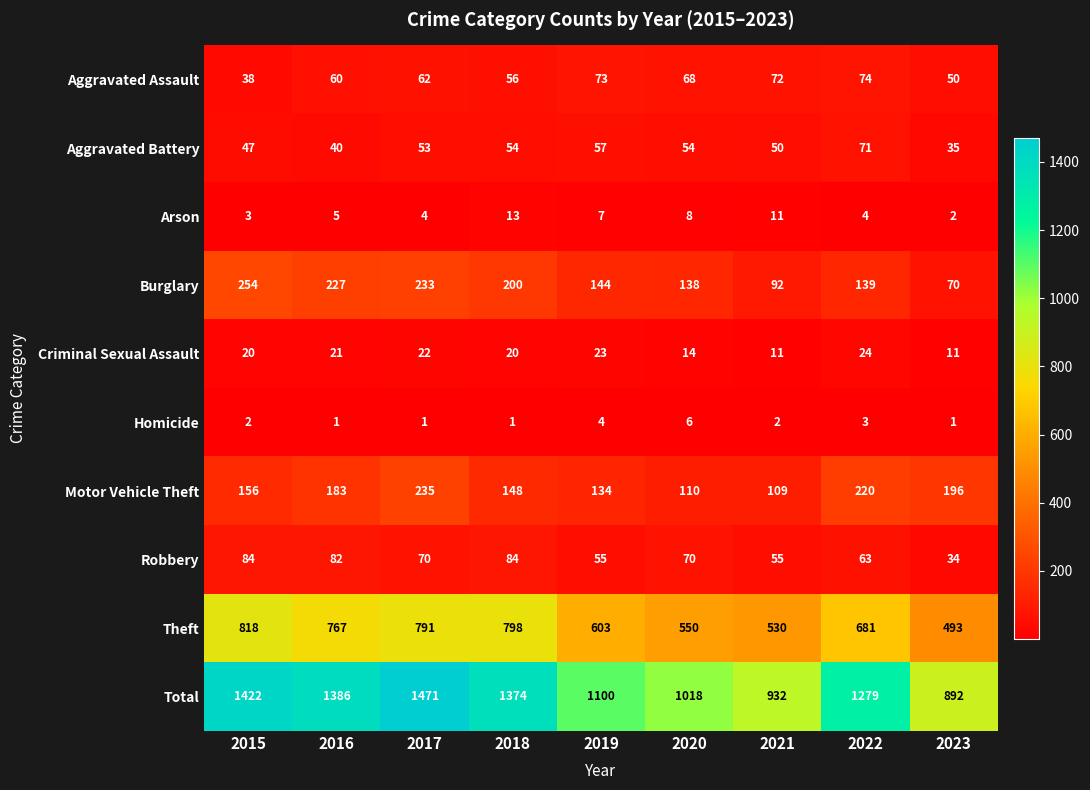

Is it true that Motor Vehicle Theft equals 109 at 2023?

False